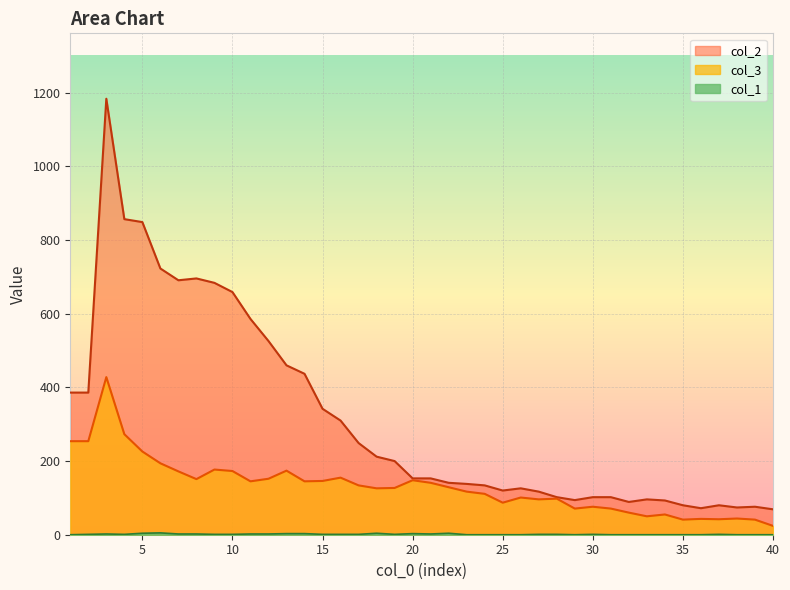

Between 8 and 5, which is larger?

5